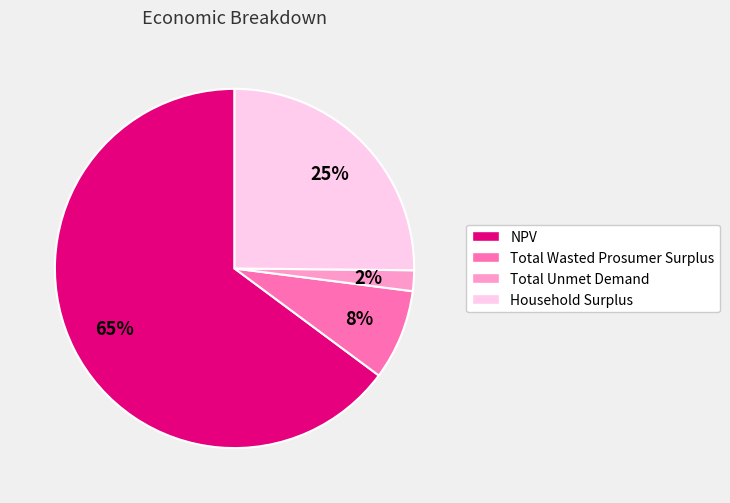

Which category has the biggest portion of the pie?

NPV